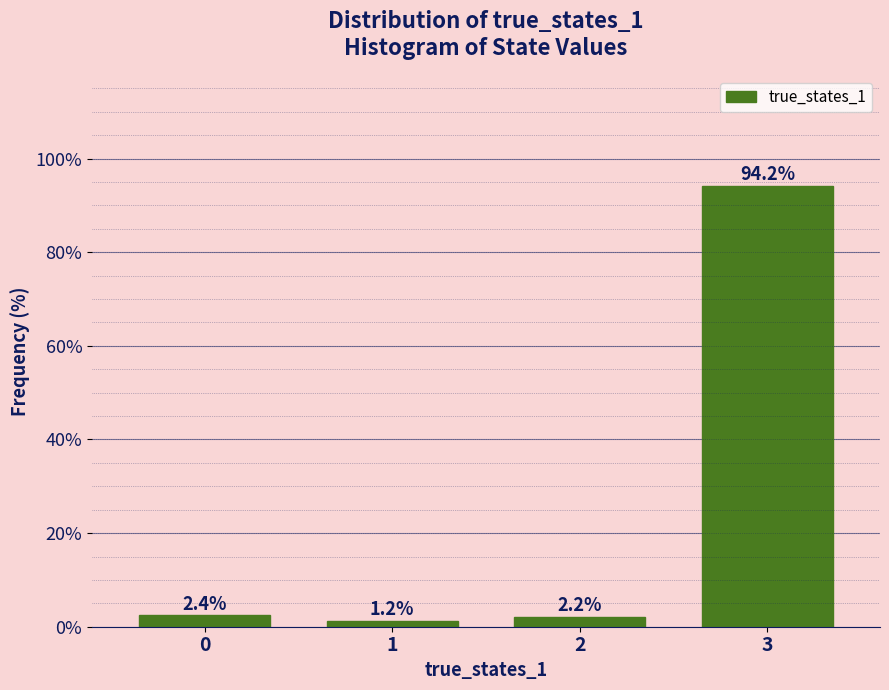

Reading left to right, list all the values displayed in this chart.

2.4	1.2	2.2	94.2